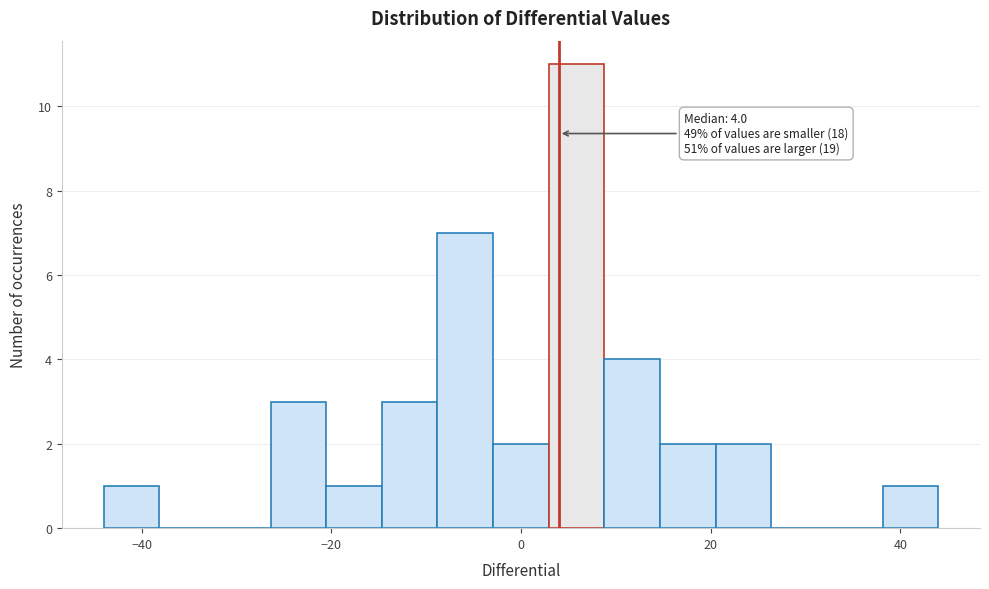

Read against the x-axis, roughly where is the centre of the tallest bar?

6